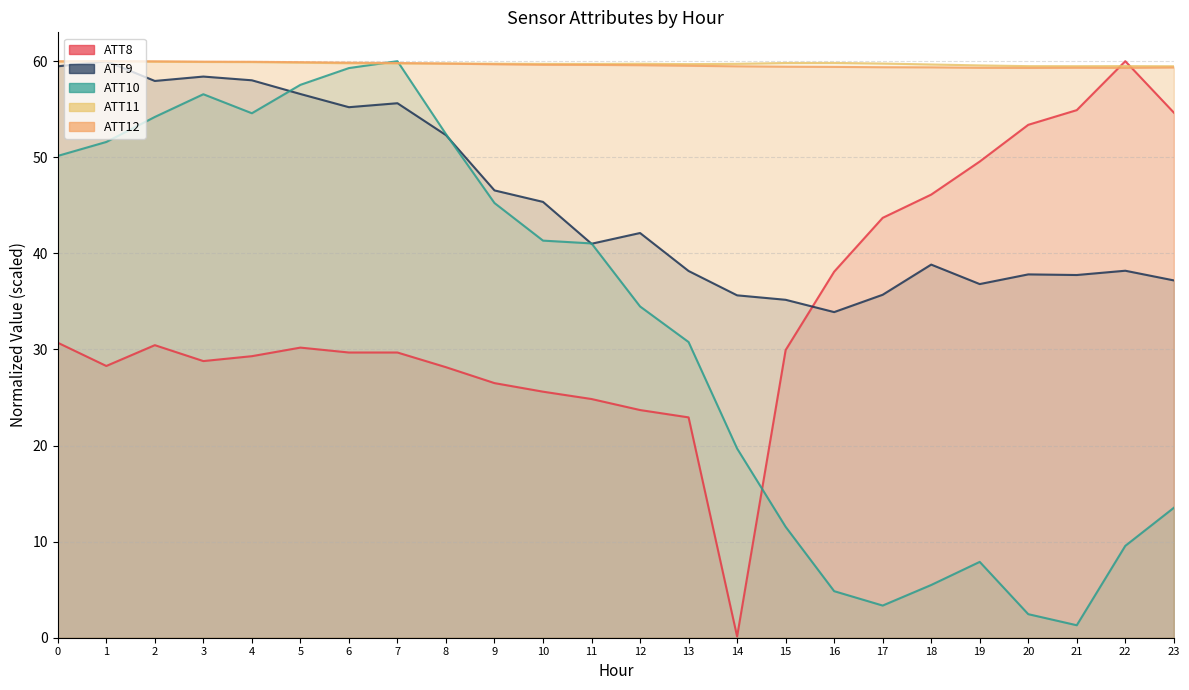

What is the difference between the highest and lowest values at 5?

29.7